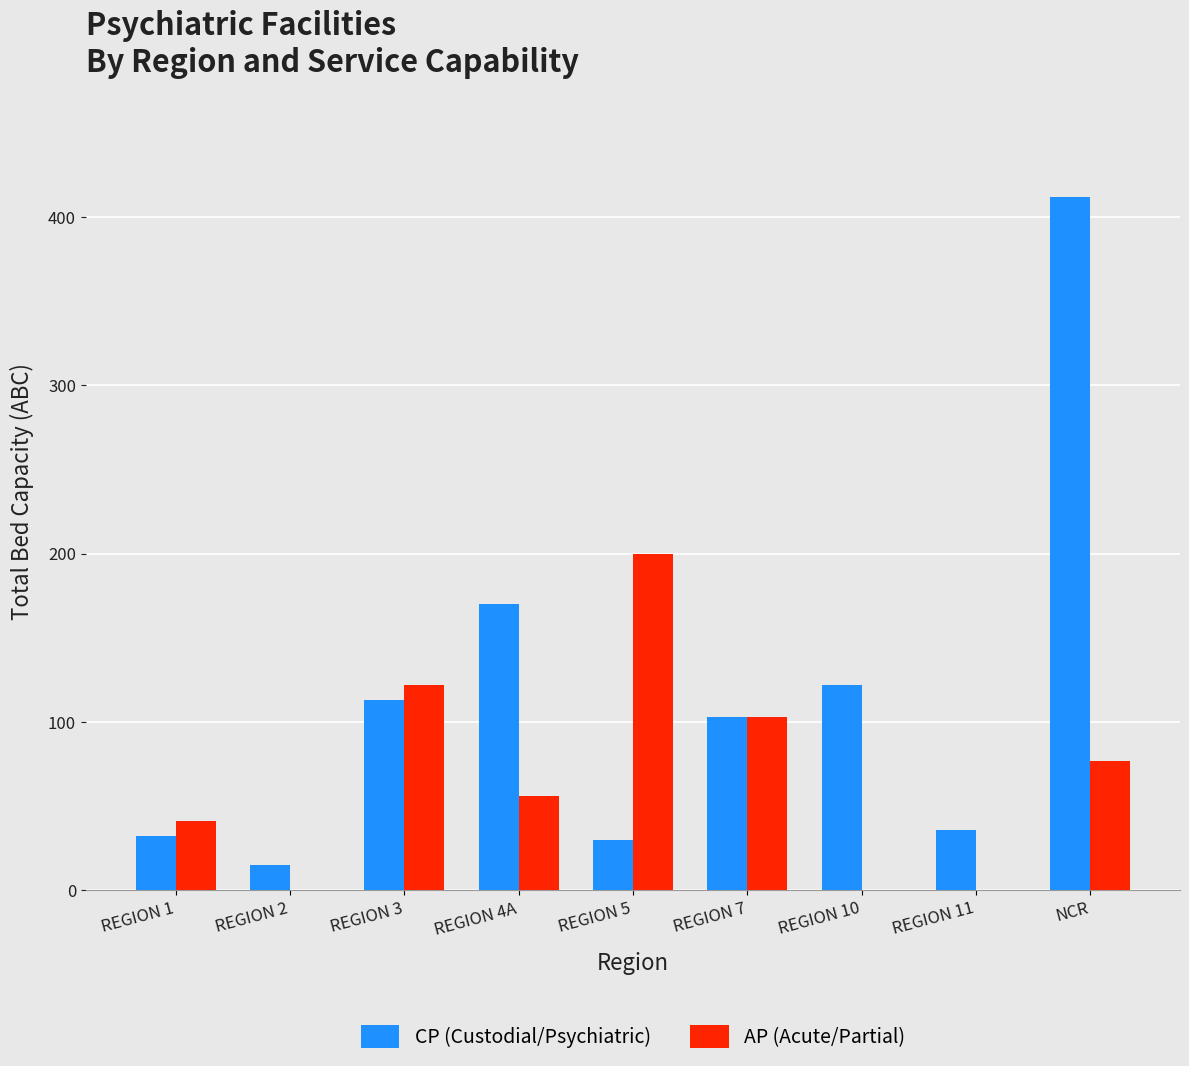

Is the value of AP (Acute/Partial) at REGION 4A greater than the value of CP (Custodial/Psychiatric) at REGION 3?

No